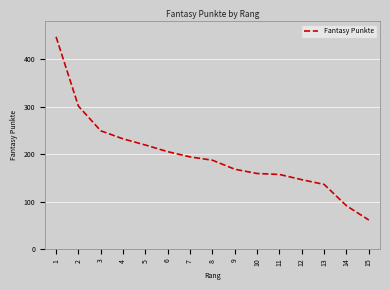

At which label is the value closest to 254?

3